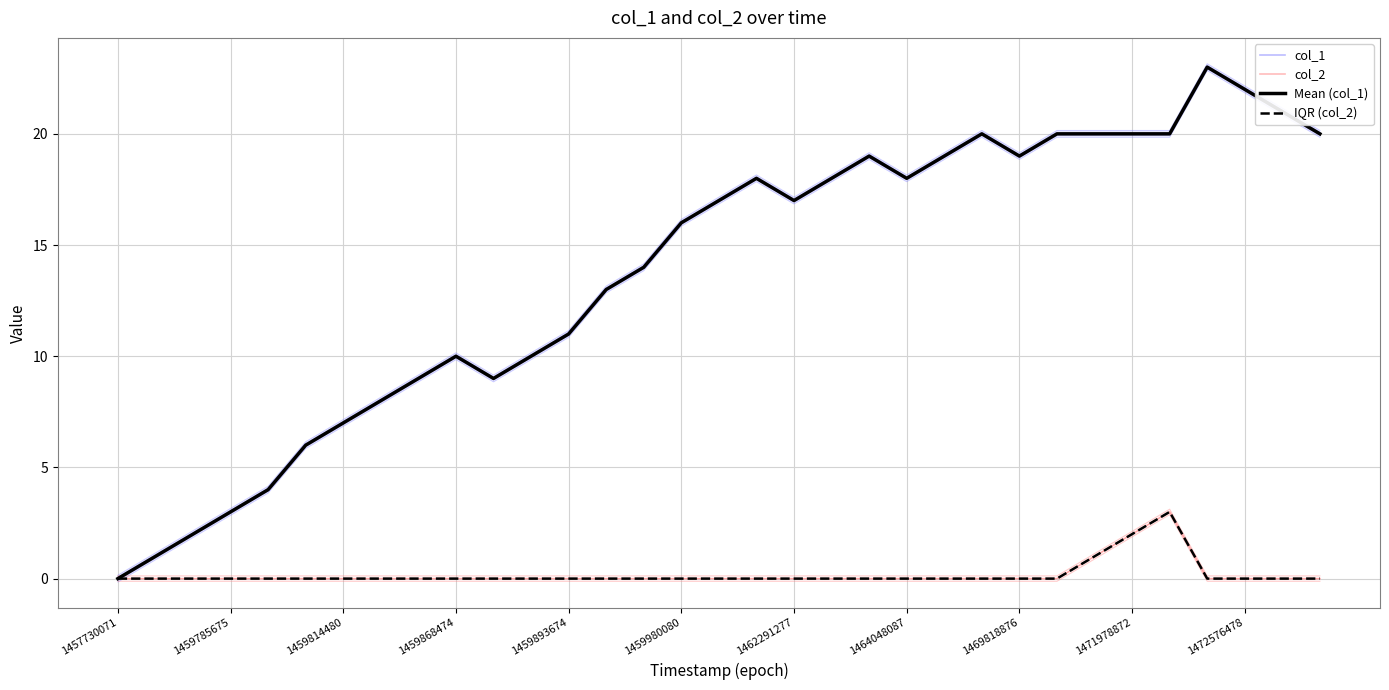

How many lines are shown in the chart?

4